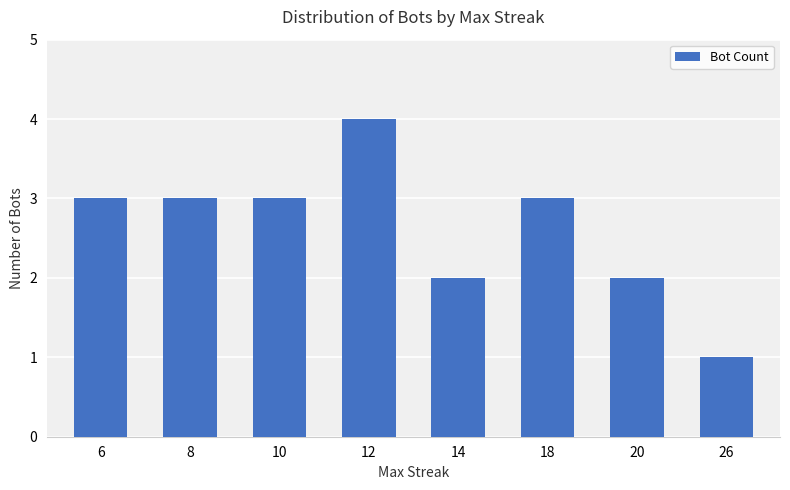

Is it true that the value at 26 is 1?

True